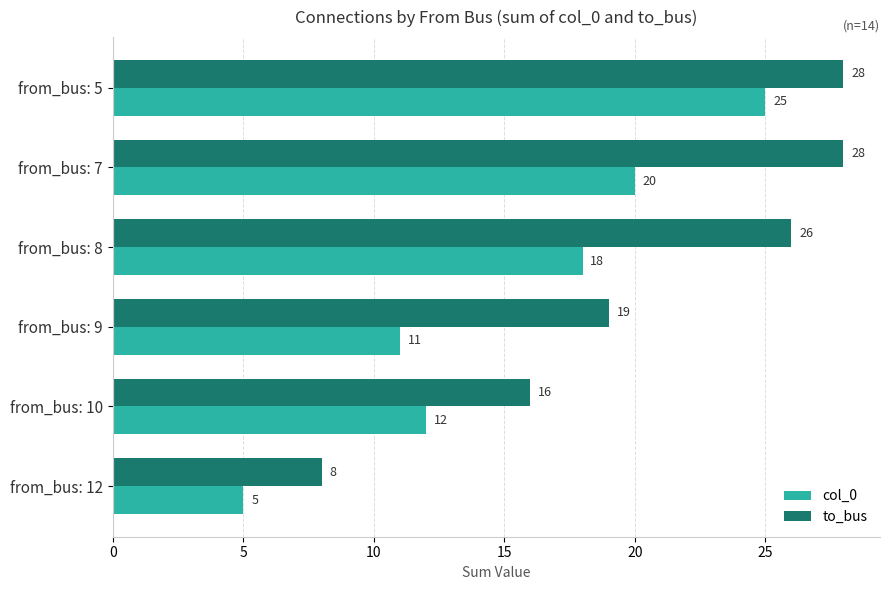

What is the minimum value for col_0?

5